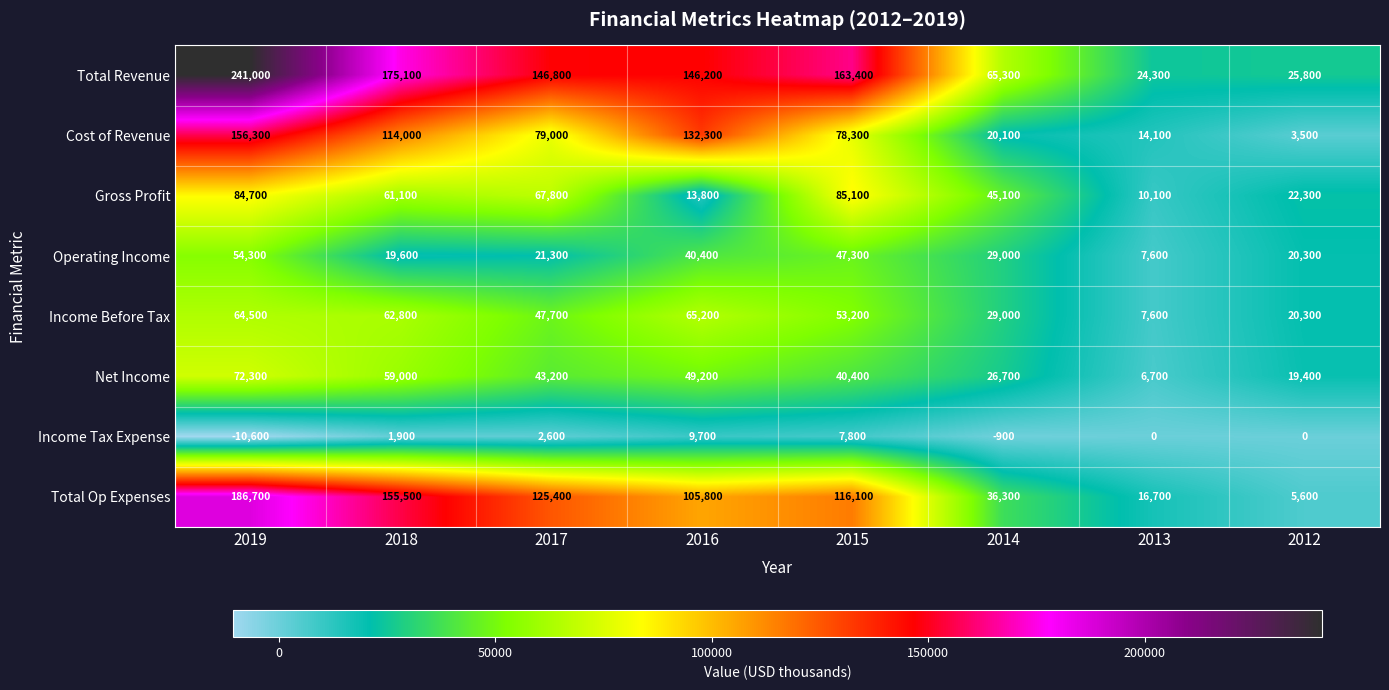

At 2017, list the series in order from smallest to largest.

Income Tax Expense, Operating Income, Net Income, Income Before Tax, Gross Profit, Cost of Revenue, Total Op Expenses, Total Revenue